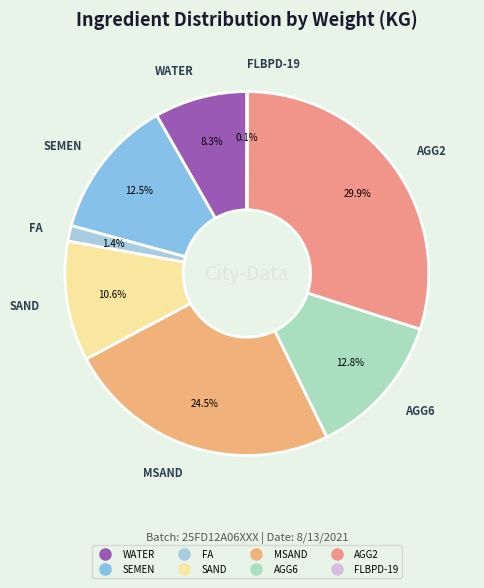

How much of the chart is everything except AGG2?

70.1%